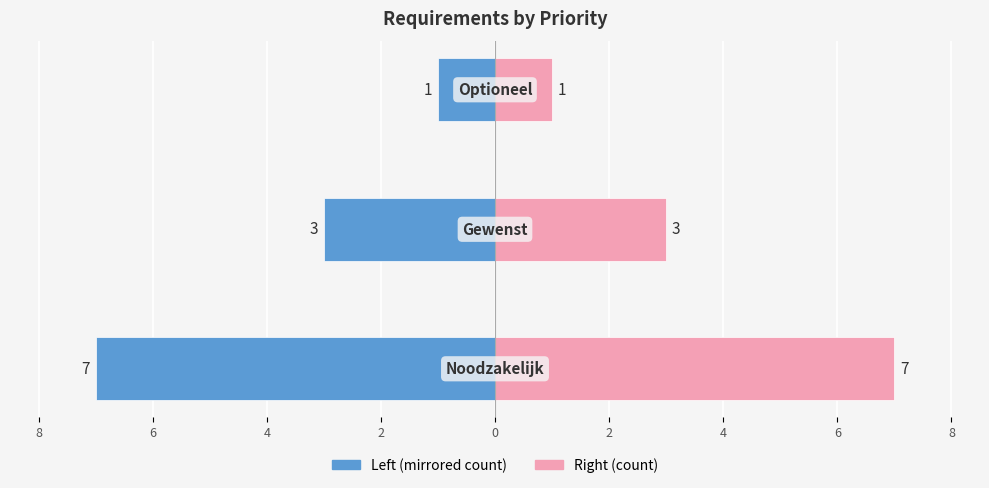

The Count (left) series shows -12 at 8. True or false?

False